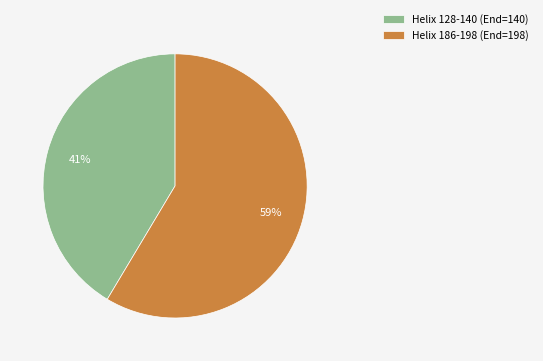

How many segments does this pie chart have?

2